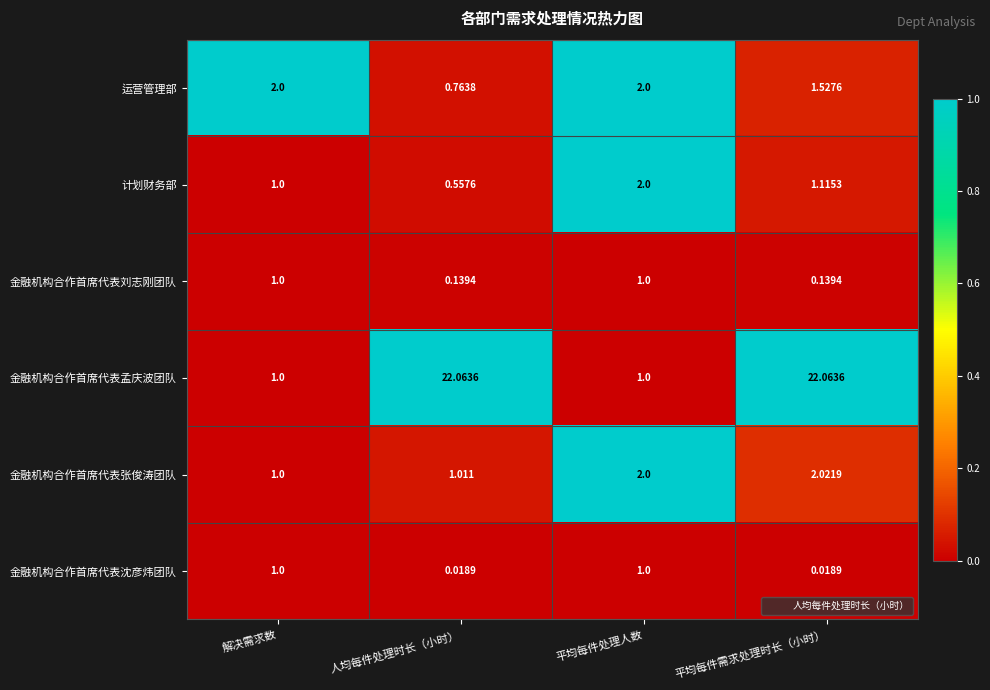

Which series has the largest range (max minus min)?

金融机构合作首席代表孟庆波团队